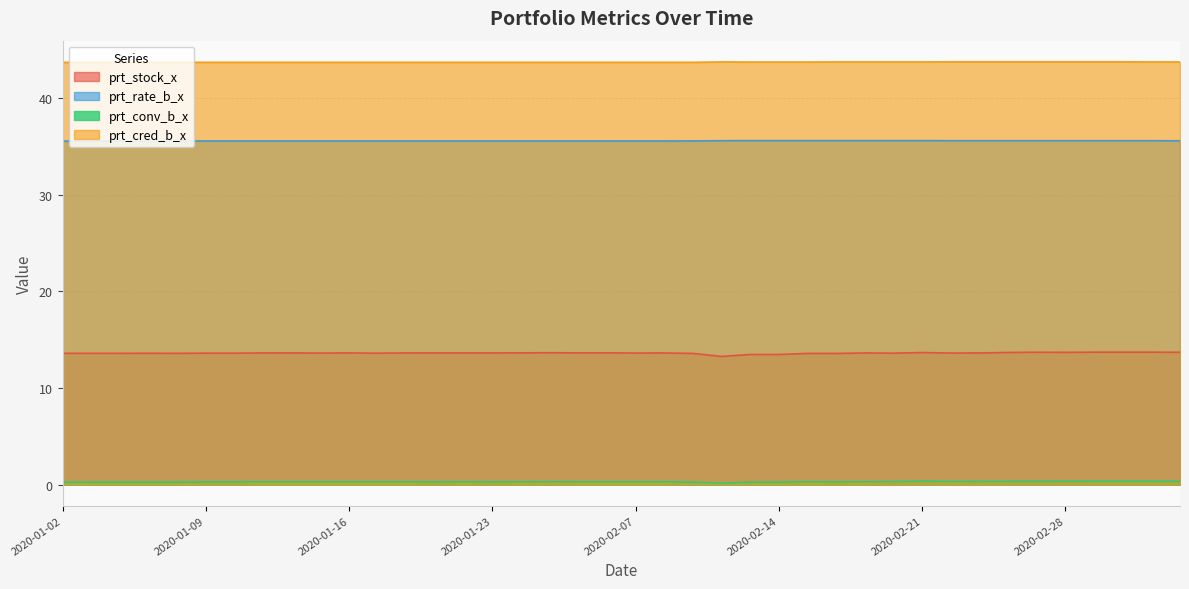

True or false: prt_conv_b_x and prt_stock_x intersect in this chart.

False